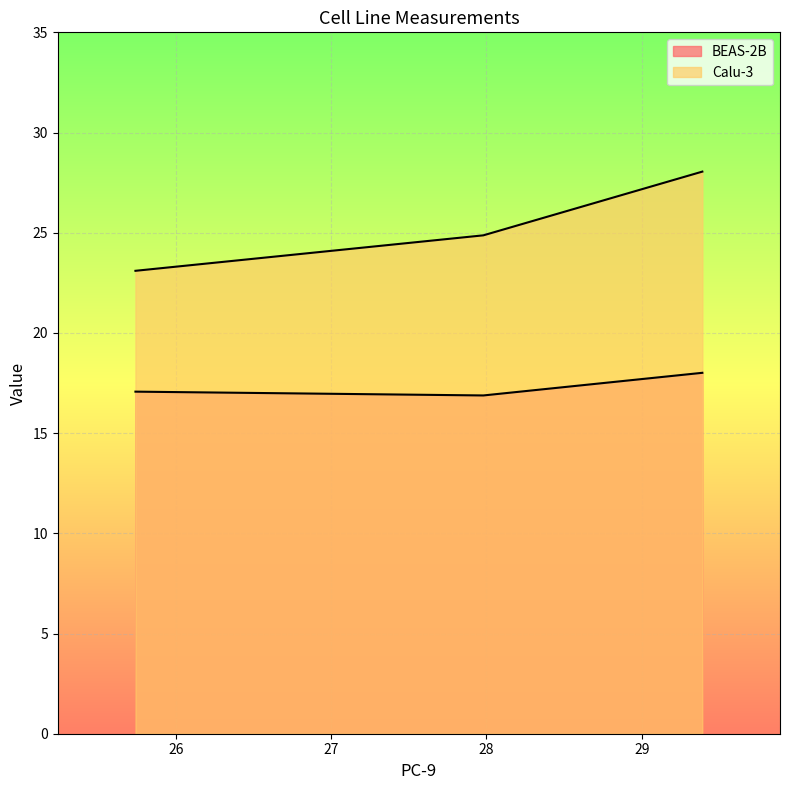

Which series has the largest total across all categories?

Calu-3